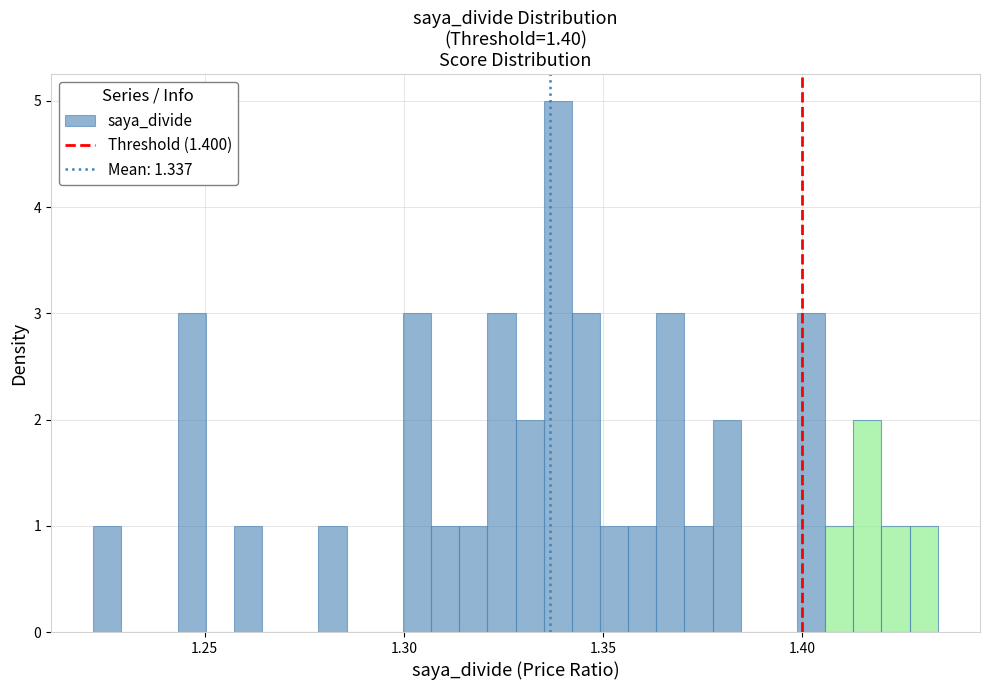

Read against the x-axis, roughly where is the centre of the tallest bar?

1.340